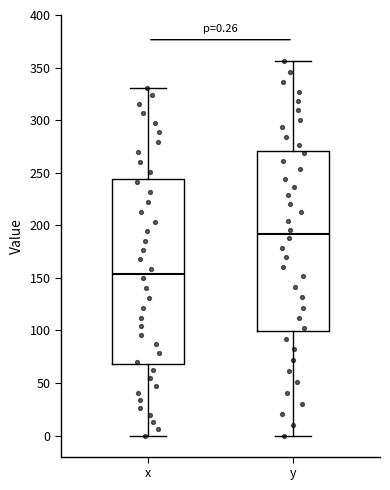

Which box has the highest median line?

y